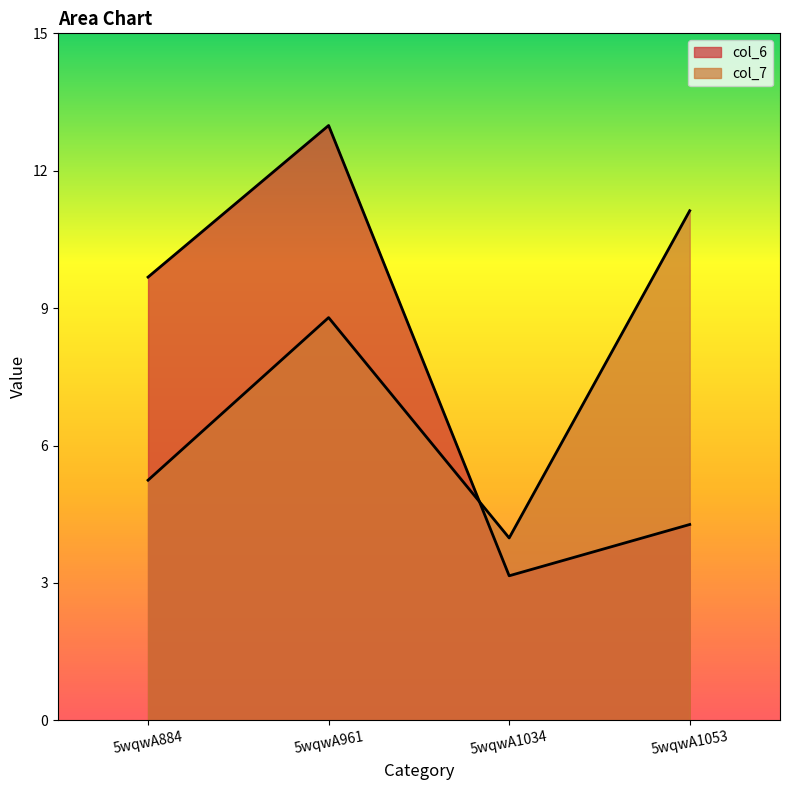

How many lines are shown in the chart?

2